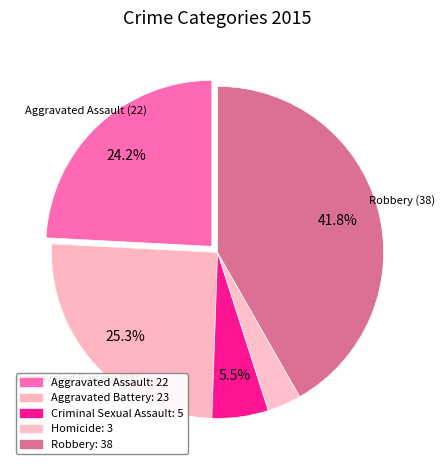

How many slices are in this pie chart?

5